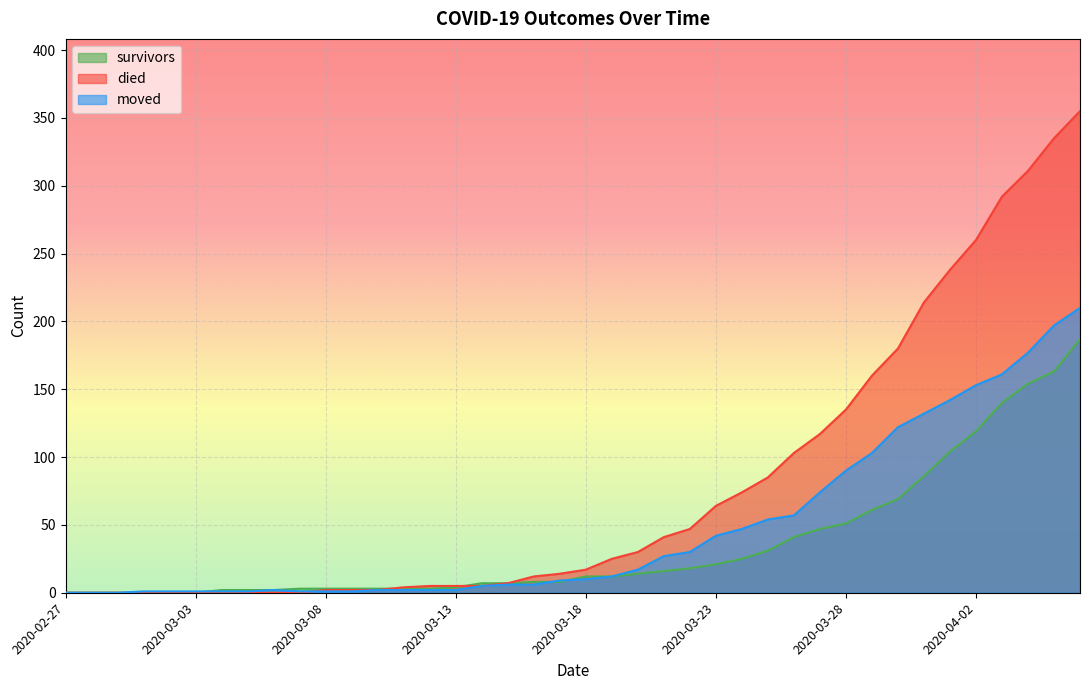

What are all the series names shown in the legend?

survivors, died, moved